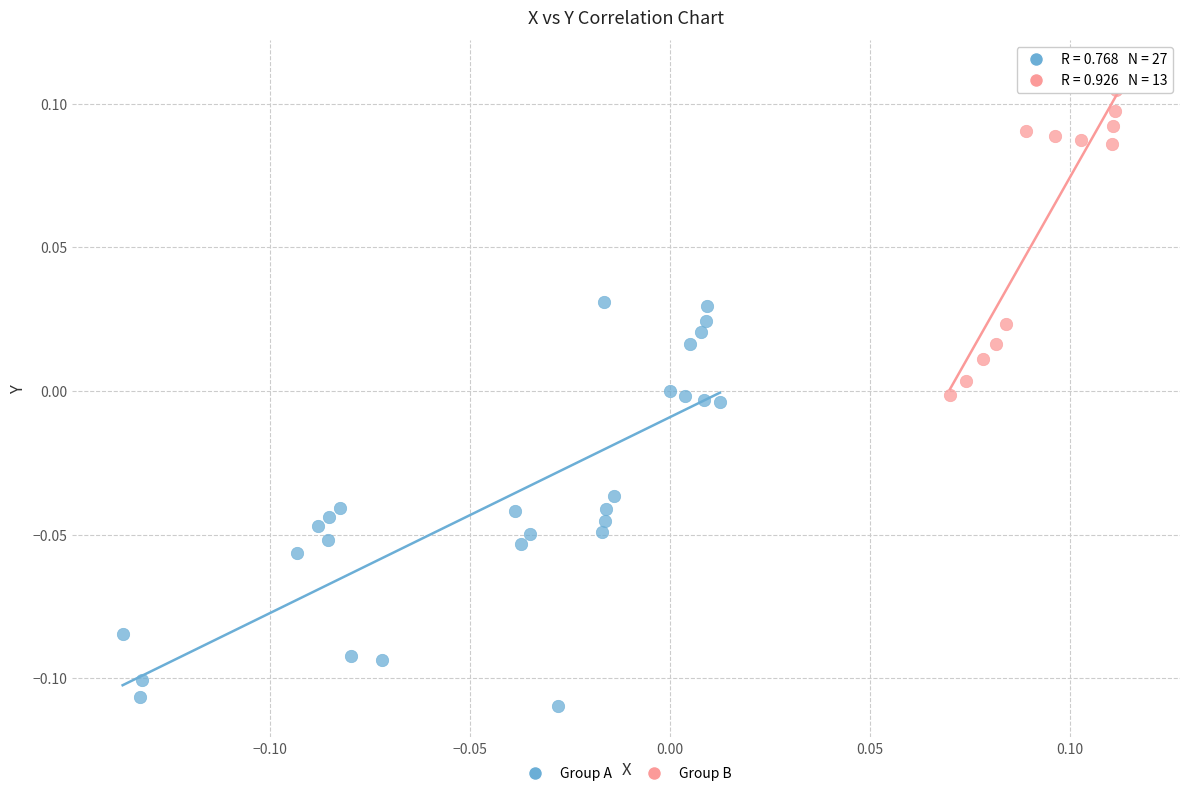

Which series reaches the maximum Y coordinate?

Group B